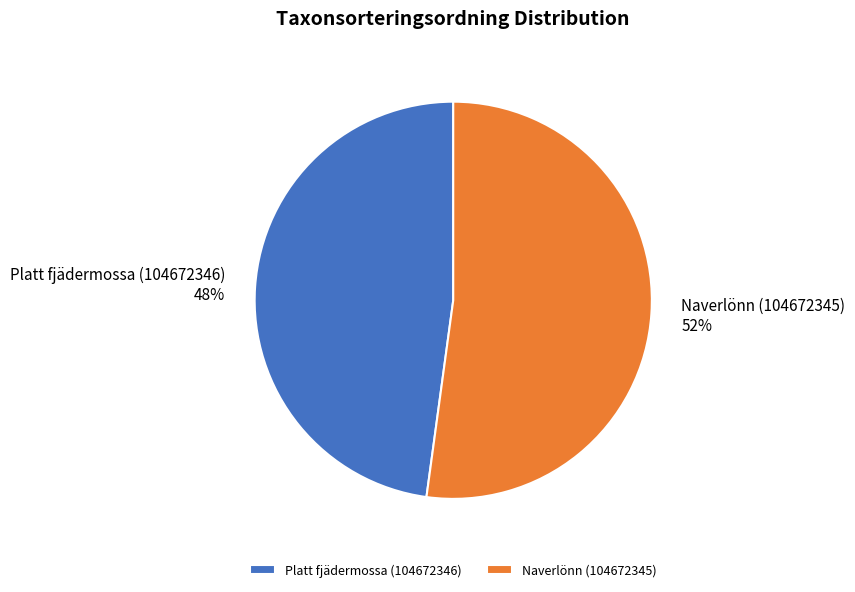

What percentage is the Platt fjädermossa (104672346) slice, to the nearest percent?

48%